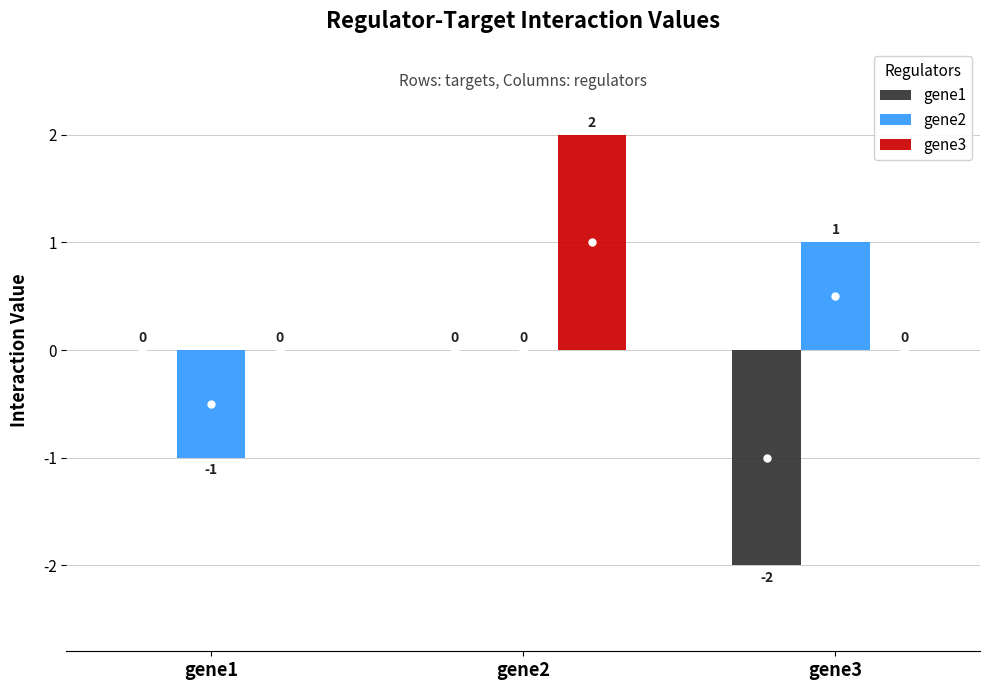

What is the total value across all series at gene3?

-1